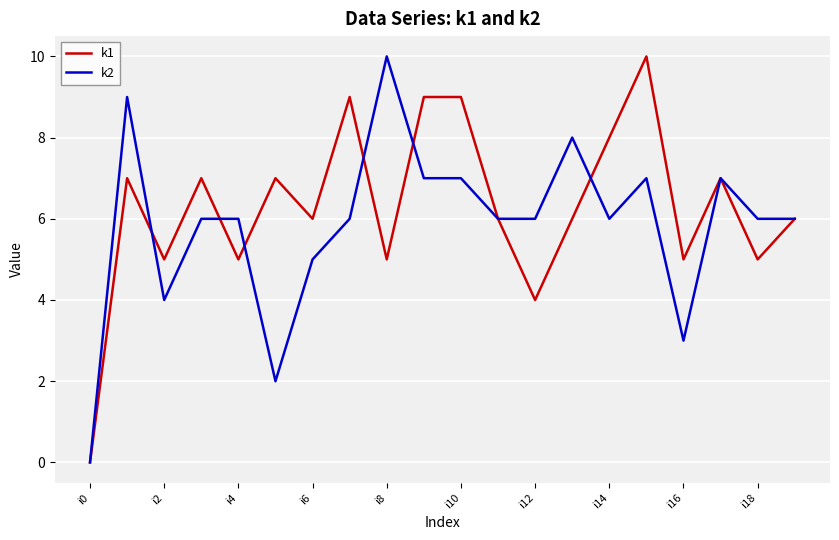

Rank the series by their average value, from highest to lowest.

k1, k2